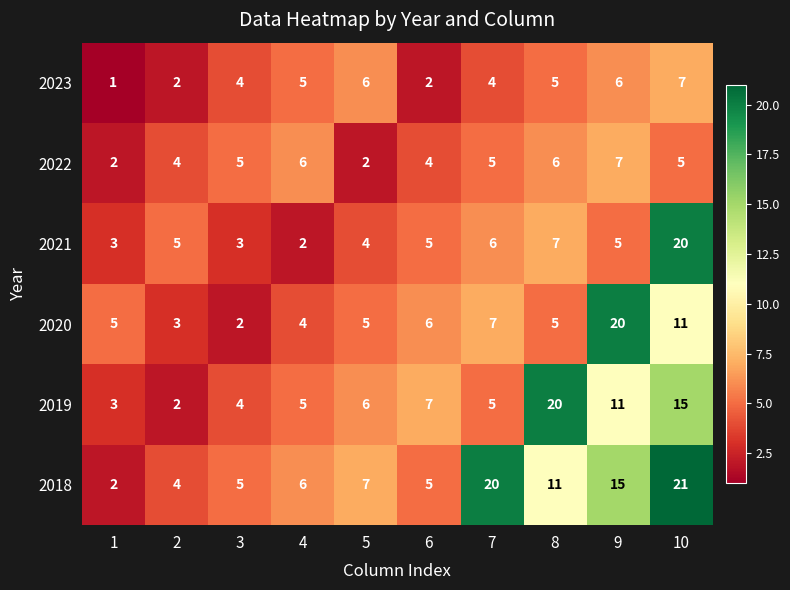

What is the highest value of the 2018 series?

21